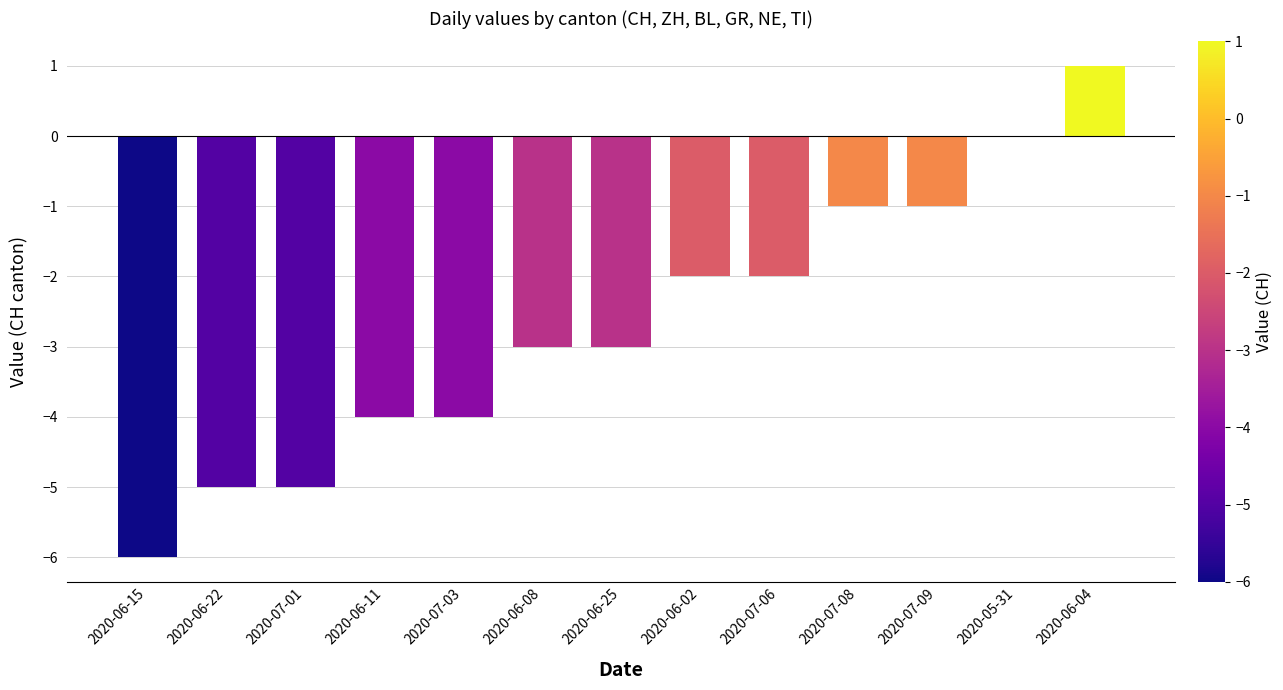

At which label does the data first exceed -3?

2020-06-02